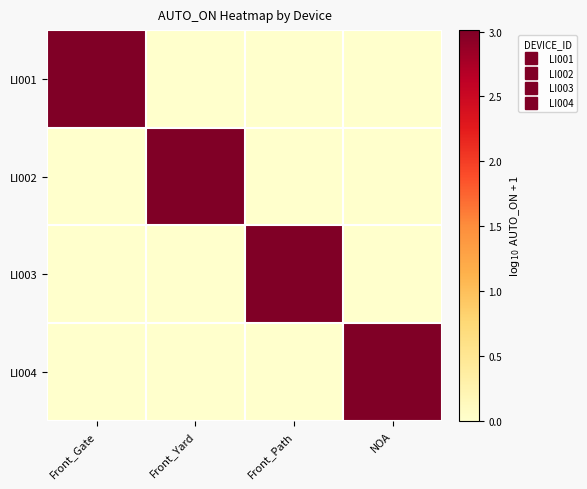

Reading left to right, transcribe all the data shown in this chart.

LI001: Front_Gate=3.0	Front_Yard=0.0	Front_Path=0.0	NOA=0.0
LI002: Front_Gate=0.0	Front_Yard=3.0	Front_Path=0.0	NOA=0.0
LI003: Front_Gate=0.0	Front_Yard=0.0	Front_Path=3.0	NOA=0.0
LI004: Front_Gate=0.0	Front_Yard=0.0	Front_Path=0.0	NOA=3.0